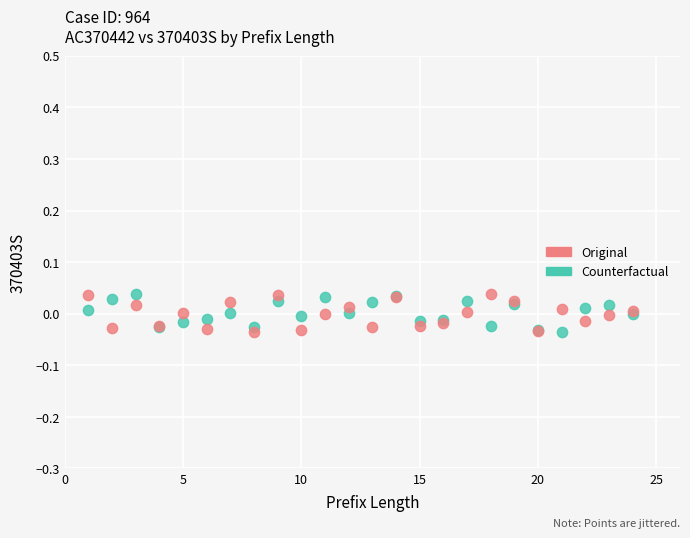

What is the X range (max minus min) for the scatter plot?

23.0